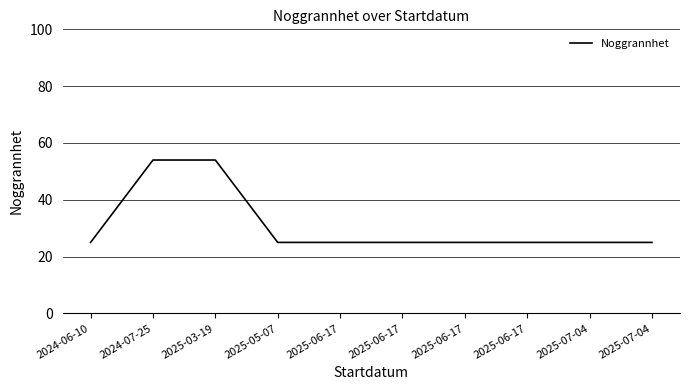

Does the chart have visible grid lines?

Yes